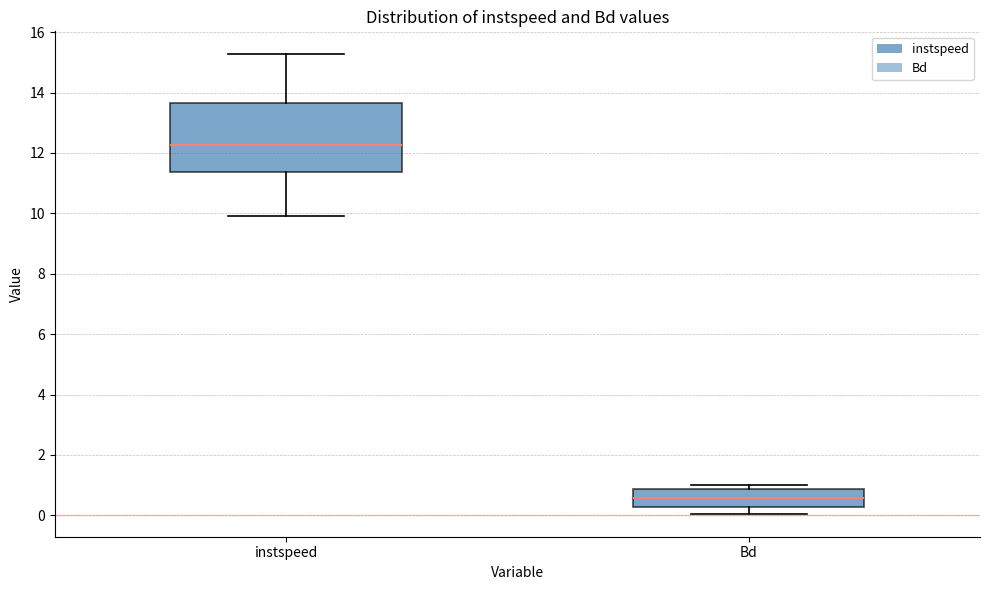

Where is the upper edge of the box for instspeed on the y-axis? The values are not printed on the chart, so give them approximately, as read against the axis.

13.6